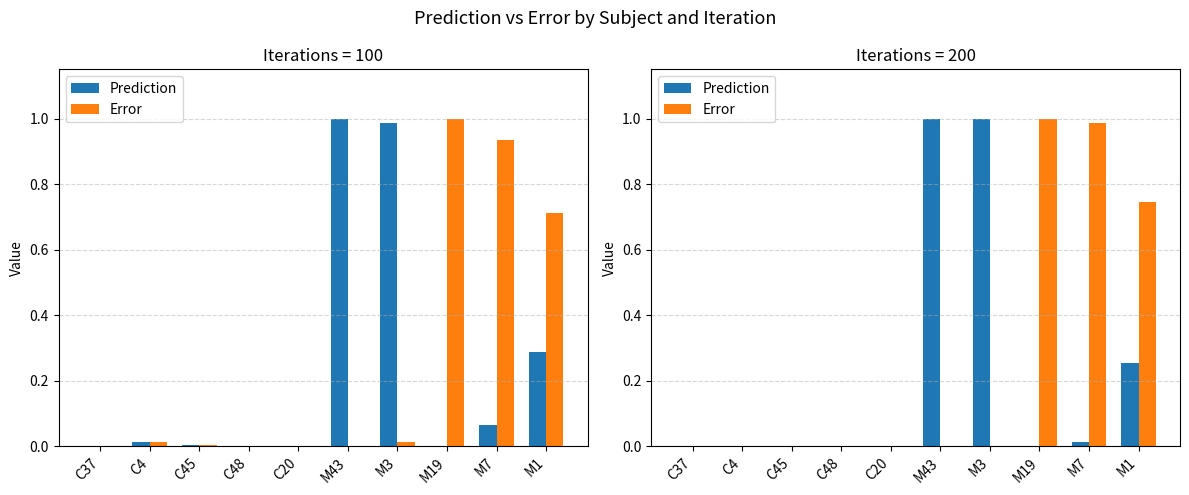

What is the label of the 10th bar from the right?

C37